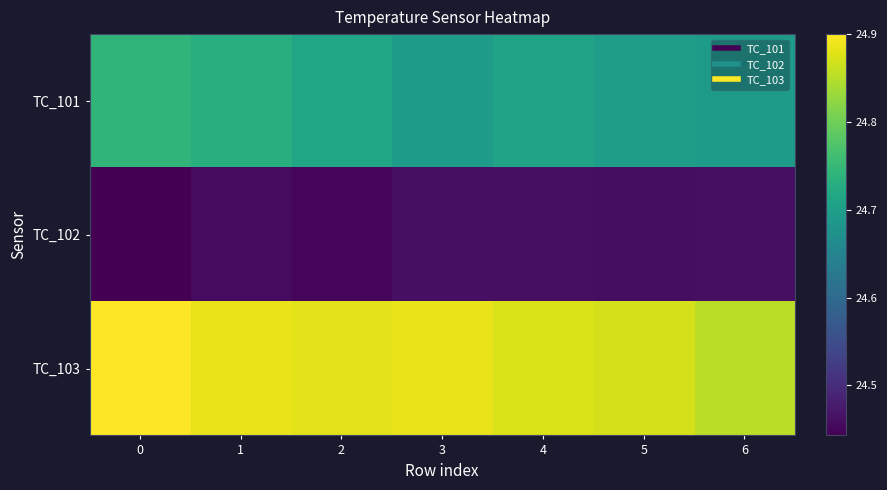

What is the total value across all series at 0?

74.1